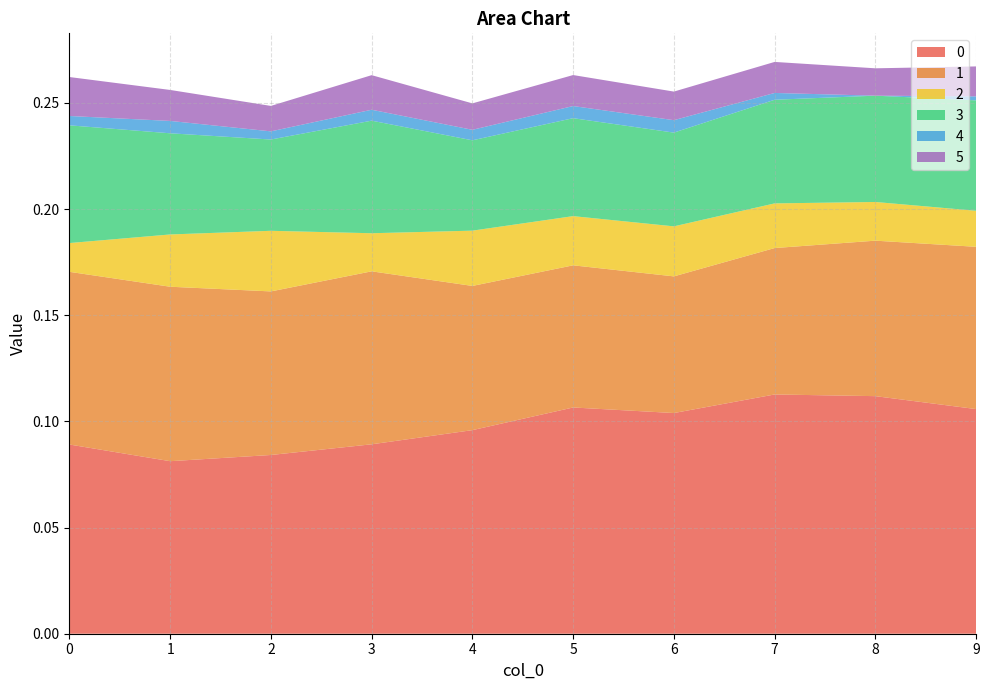

Reading left to right, transcribe all the data shown in this chart.

0: 0.1	0.1	0.1	0.1	0.1	0.1	0.1	0.1	0.1	0.1
1: 0.1	0.1	0.1	0.1	0.1	0.1	0.1	0.1	0.1	0.1
2: 0.0	0.0	0.0	0.0	0.0	0.0	0.0	0.0	0.0	0.0
3: 0.1	0.0	0.0	0.1	0.0	0.0	0.0	0.0	0.1	0.1
4: 0.0	0.0	0.0	0.0	0.0	0.0	0.0	0.0	0.0	0.0
5: 0.0	0.0	0.0	0.0	0.0	0.0	0.0	0.0	0.0	0.0